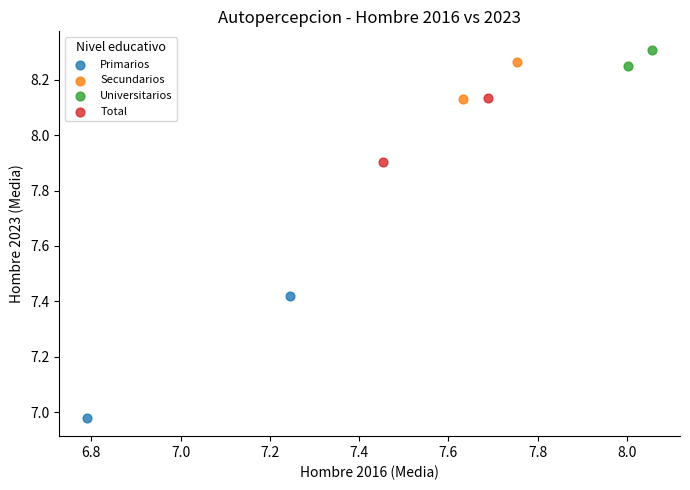

Which series reaches the maximum Y coordinate?

Universitarios